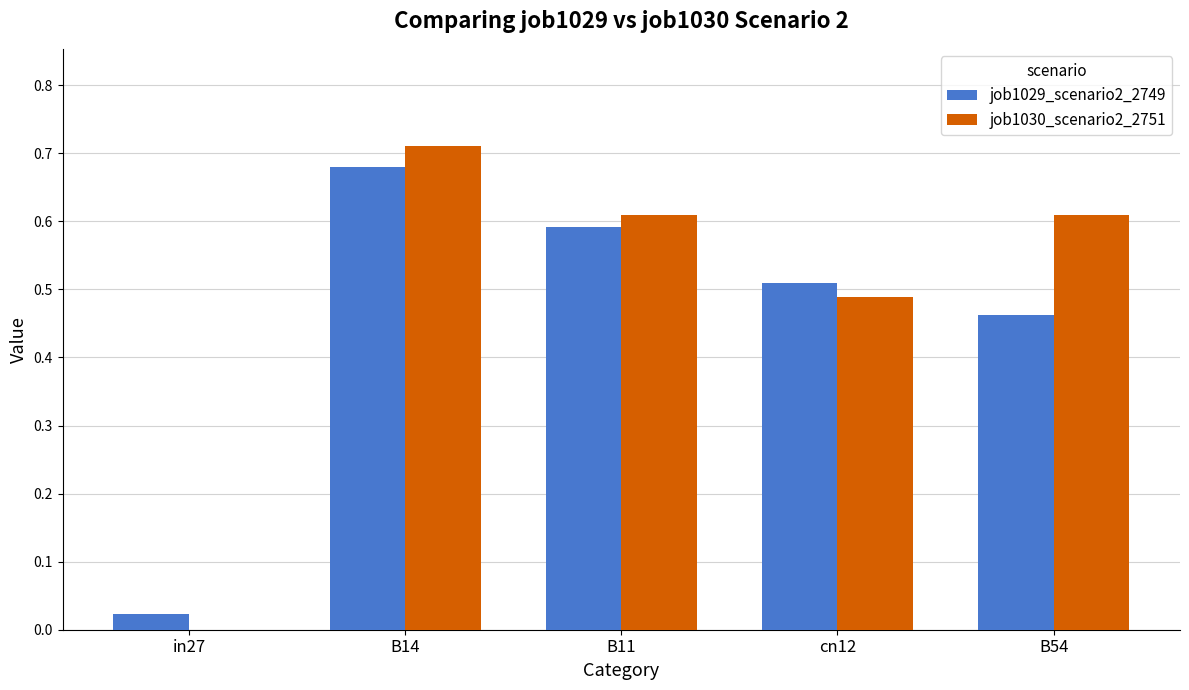

What is the sum of the job1030_scenario2_2751 values at B54 and cn12?

1.1